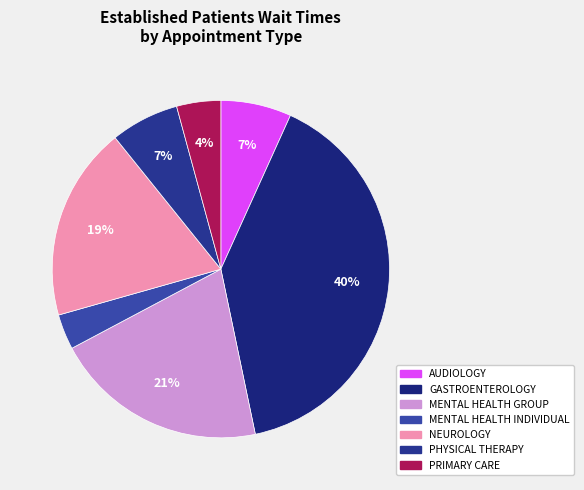

Is there any slice that represents more than half of the pie?

No